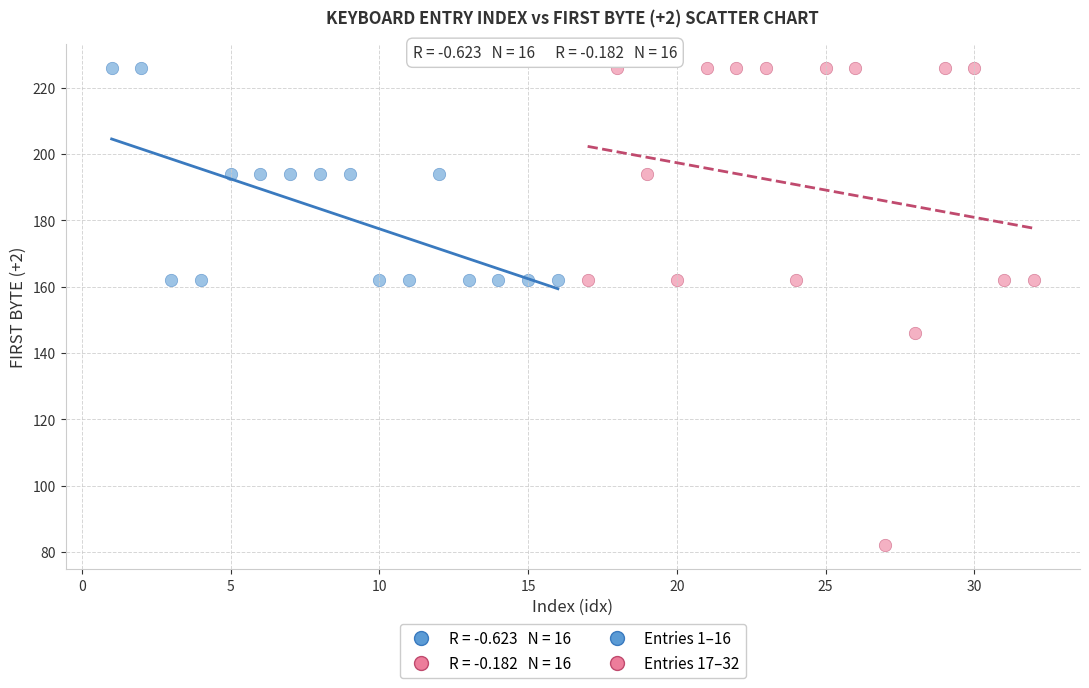

Which series reaches the minimum Y coordinate?

Entries 17–32